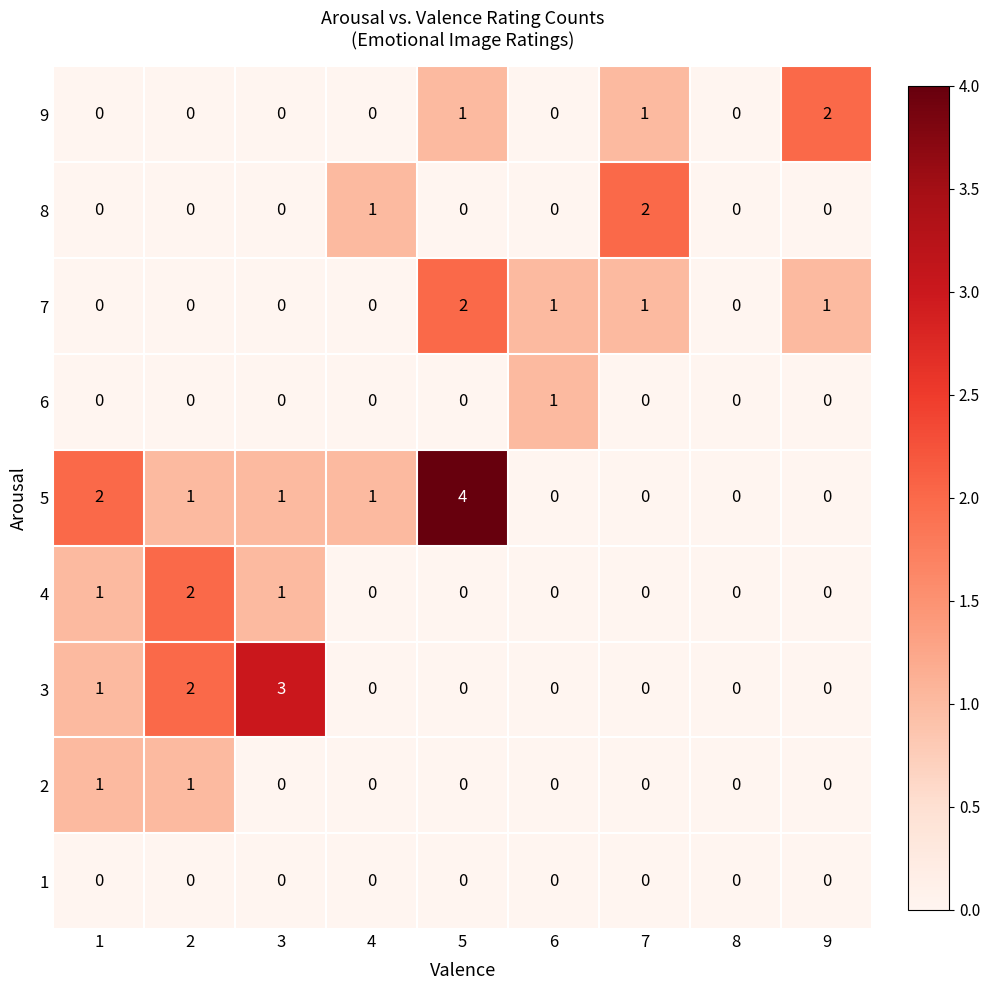

Which category has the highest value across all series?

5